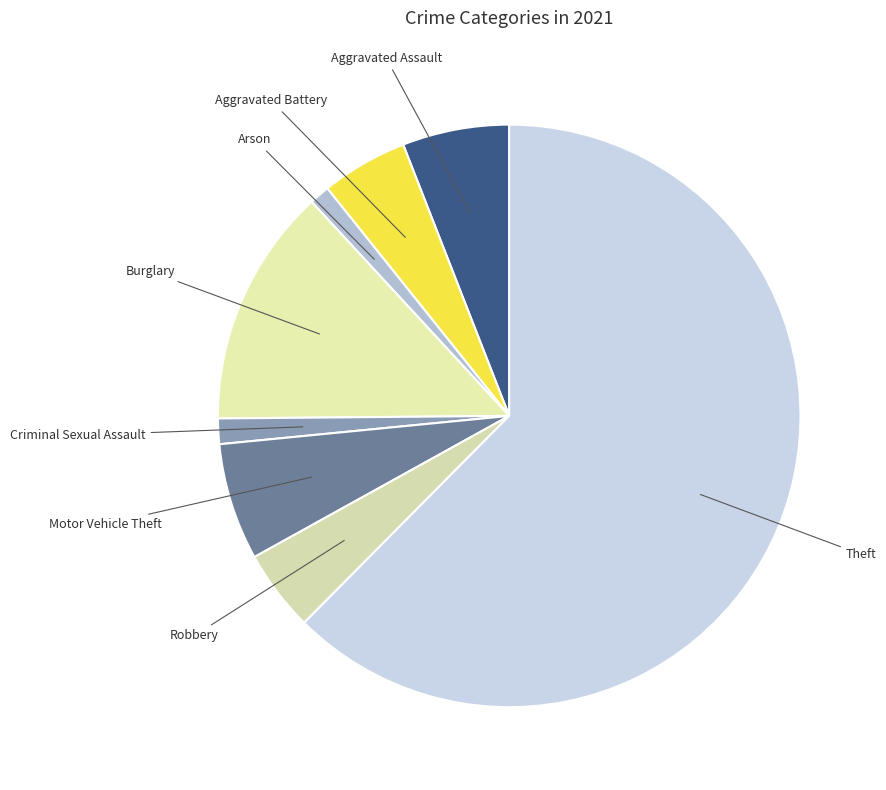

How many slices are in this pie chart?

8